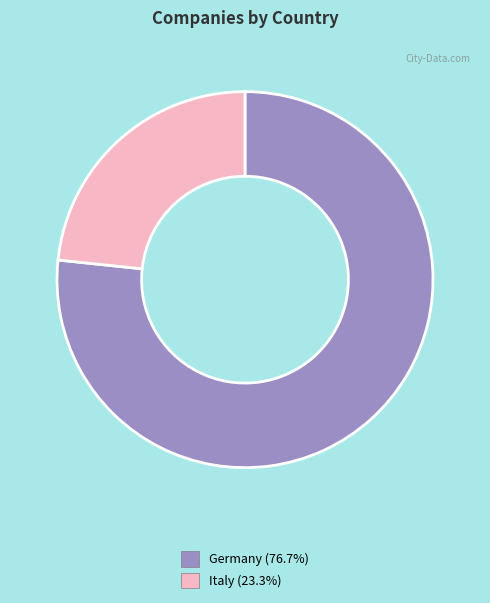

Which has a higher value, Italy or Germany?

Germany